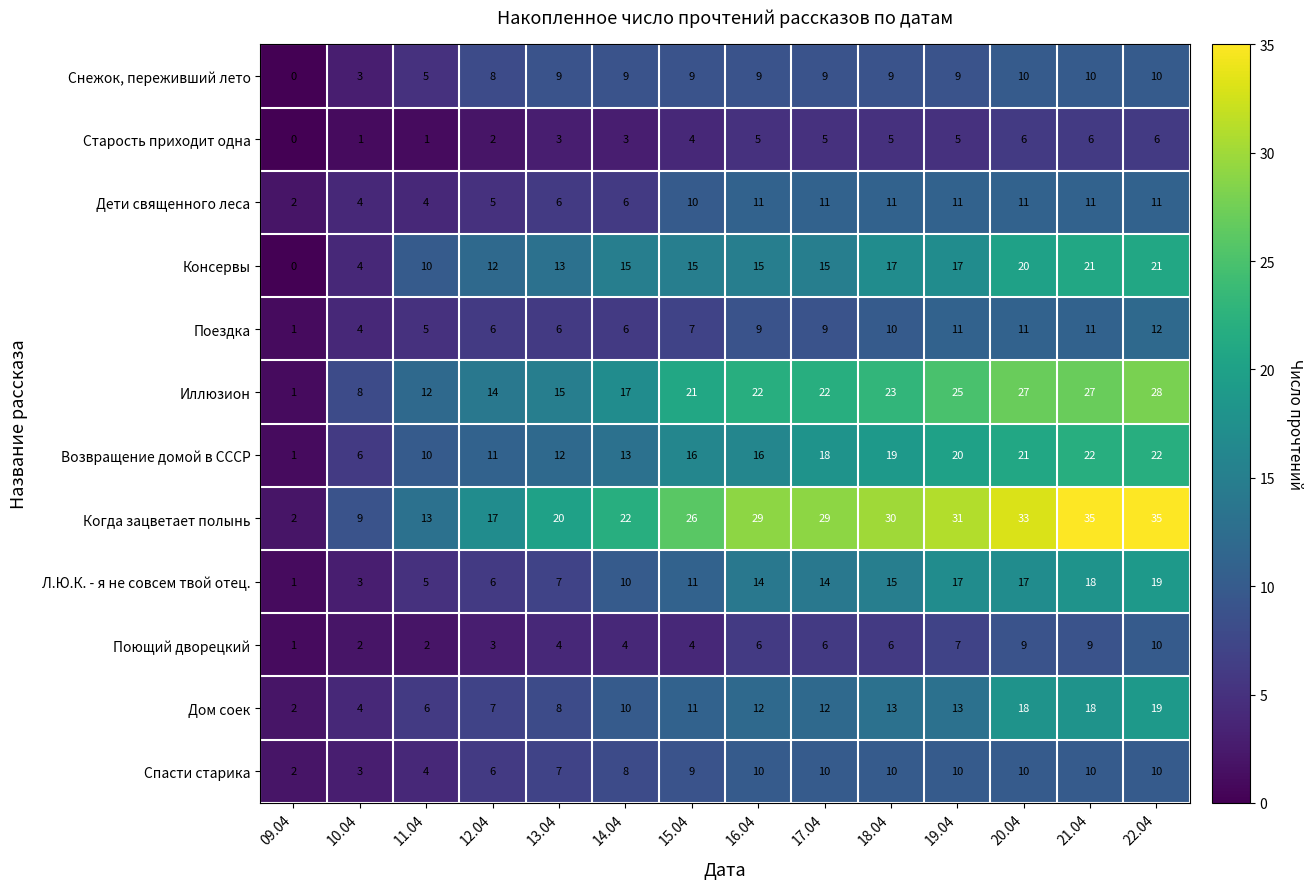

How many values in Снежок, переживший лето are above zero?

13